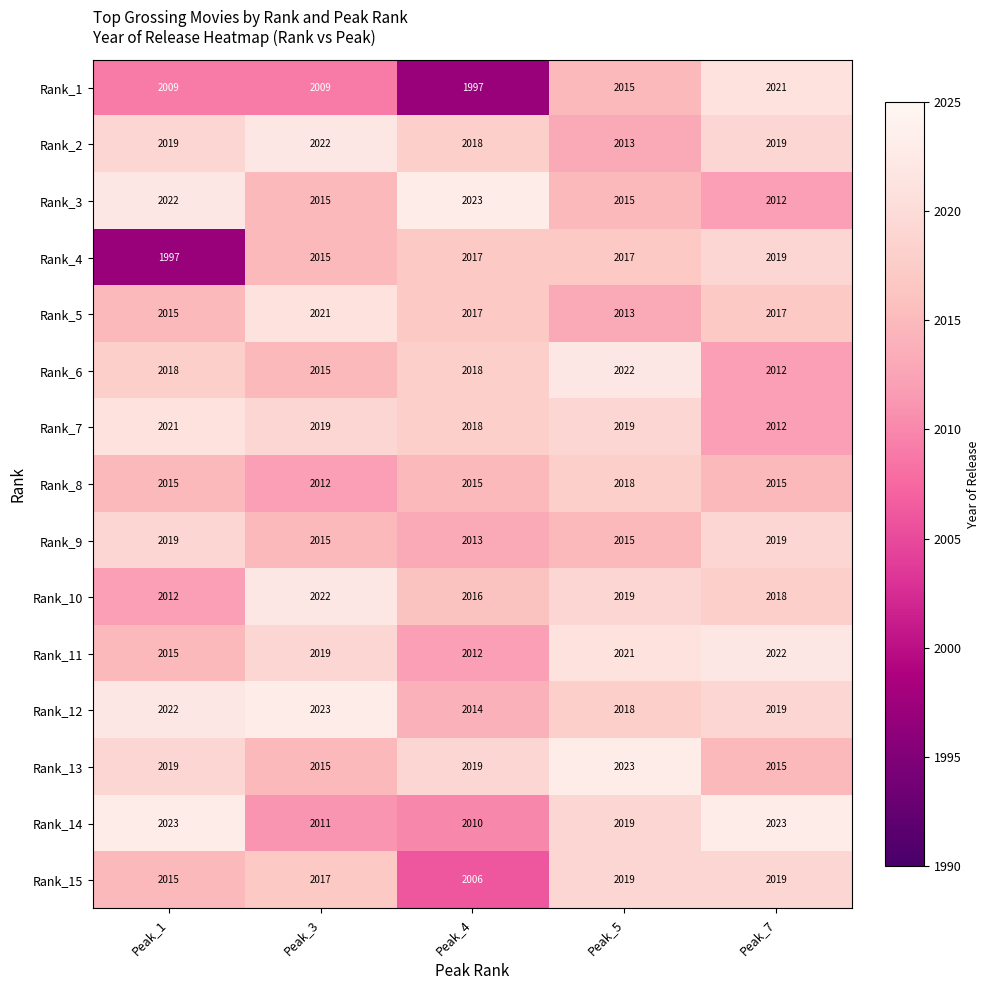

Count the Rank_5 values in the range 2015 to 2017.

3